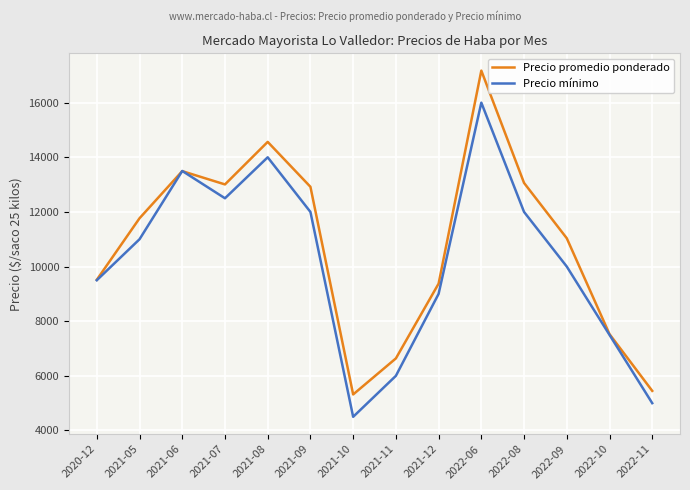

What is the average value of the Precio promedio ponderado series?

10775